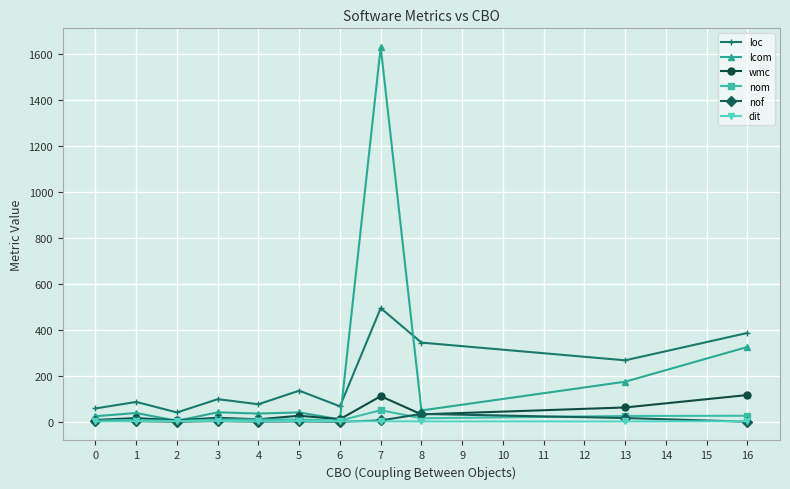

True or false: dit has more than 0 points higher than both neighbors.

True